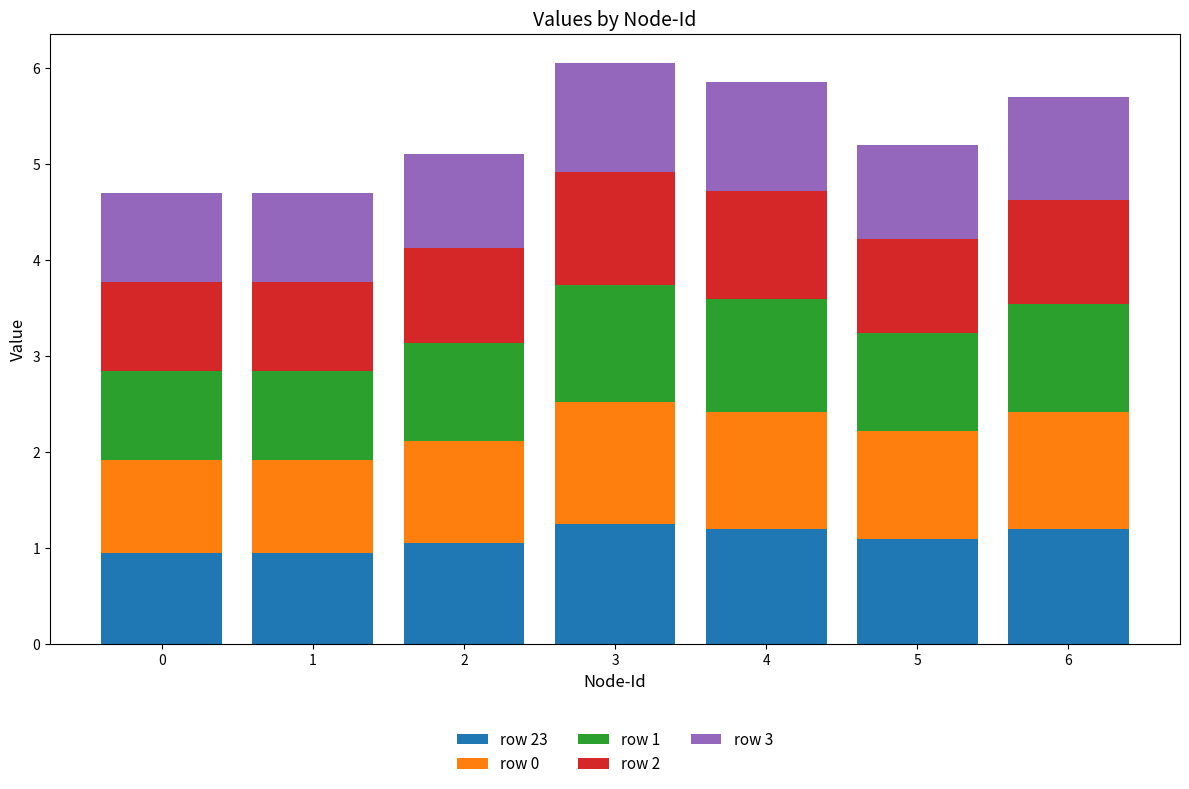

What is the total value across all series at 5?

5.2